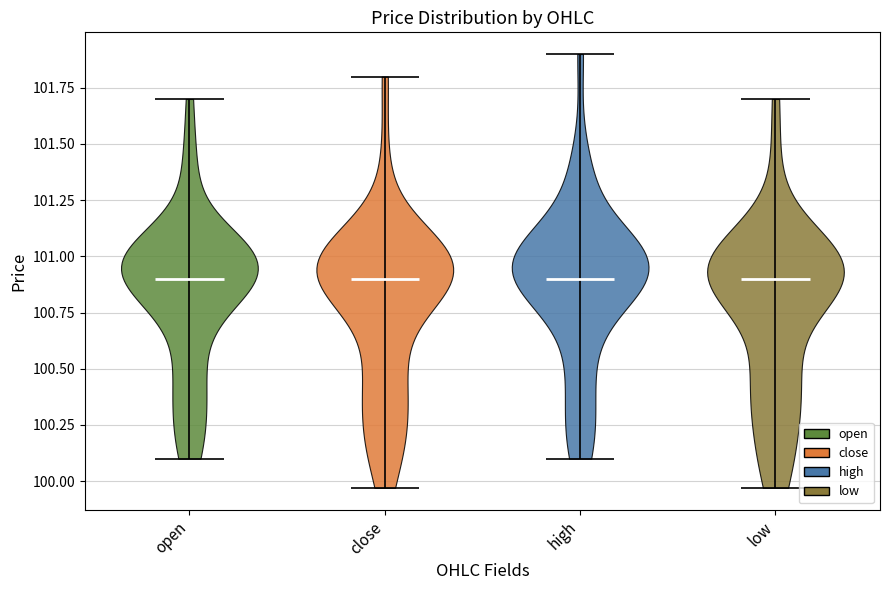

What is the highest point the violin for open reaches on the y-axis? The values are not printed on the chart, so give them approximately, as read against the axis.

101.70